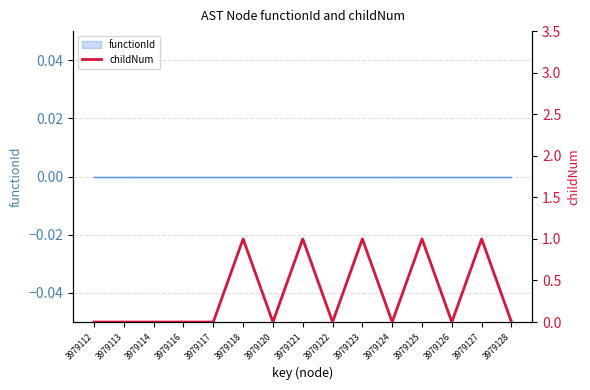

How many values are above zero?

5